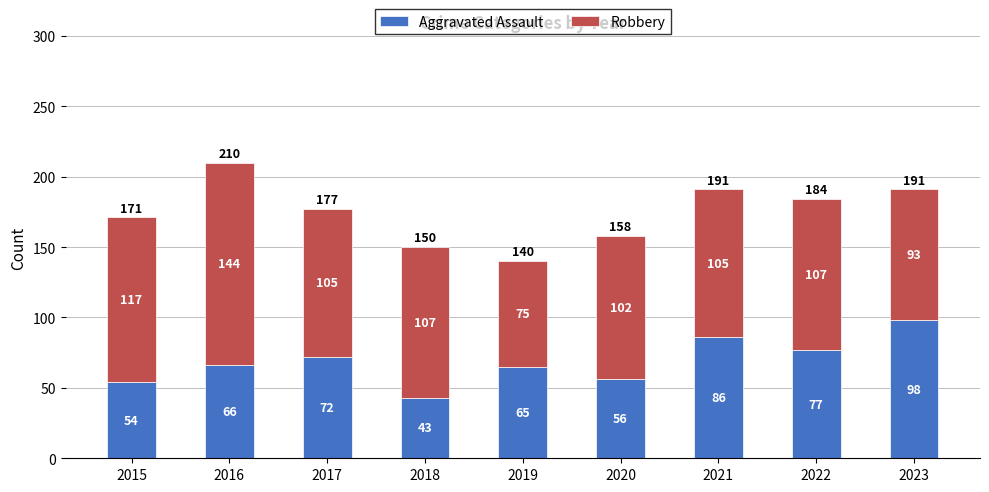

Rank the categories by Aggravated Assault value from lowest to highest.

2018, 2015, 2020, 2019, 2016, 2017, 2022, 2021, 2023